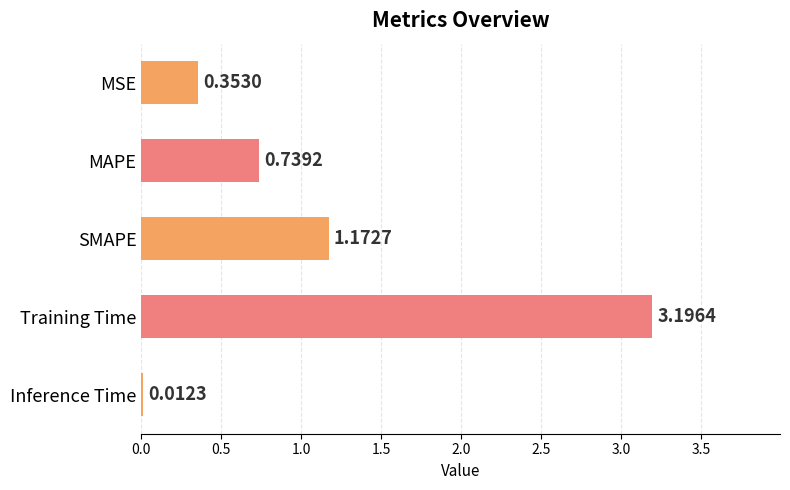

What is the difference between the maximum and minimum values?

3.2